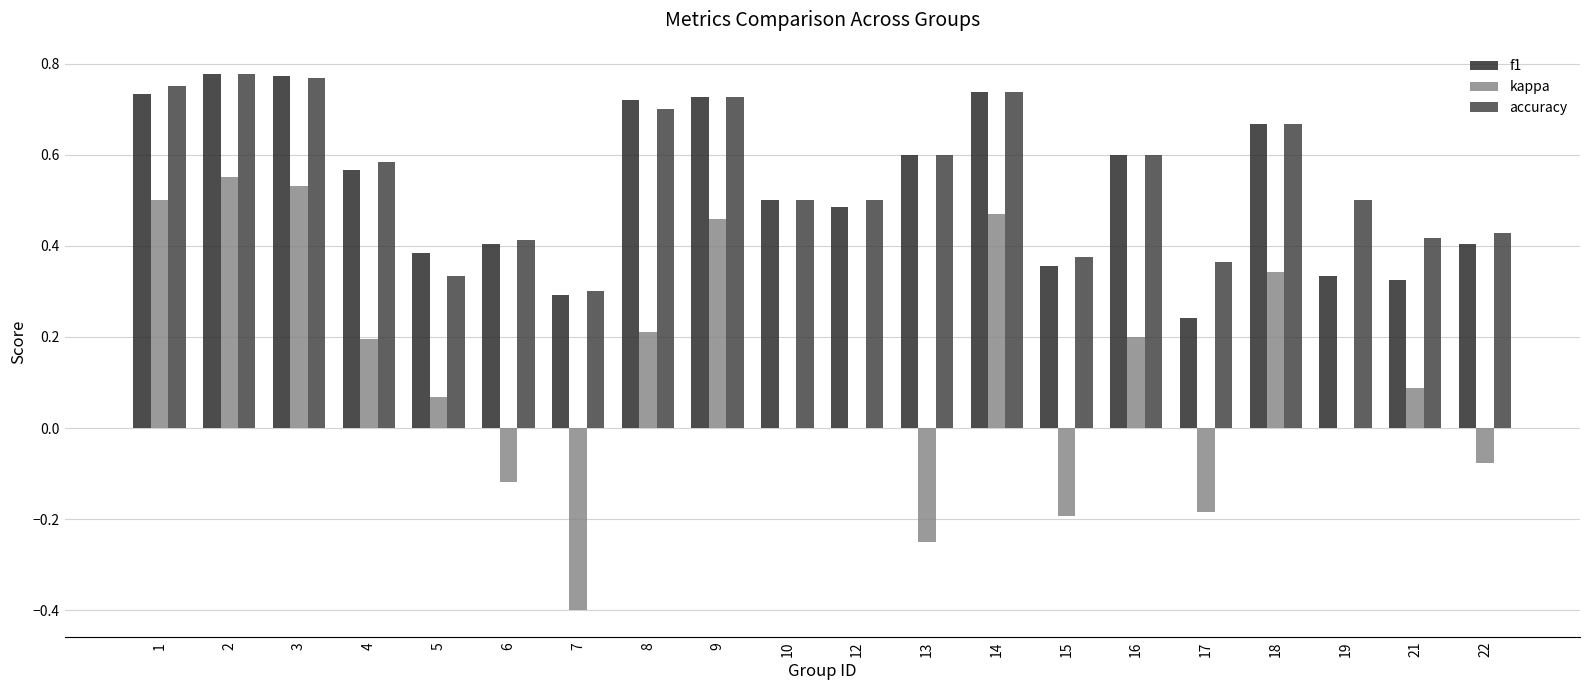

Between 17 and 22, which series saw the biggest shift?

f1